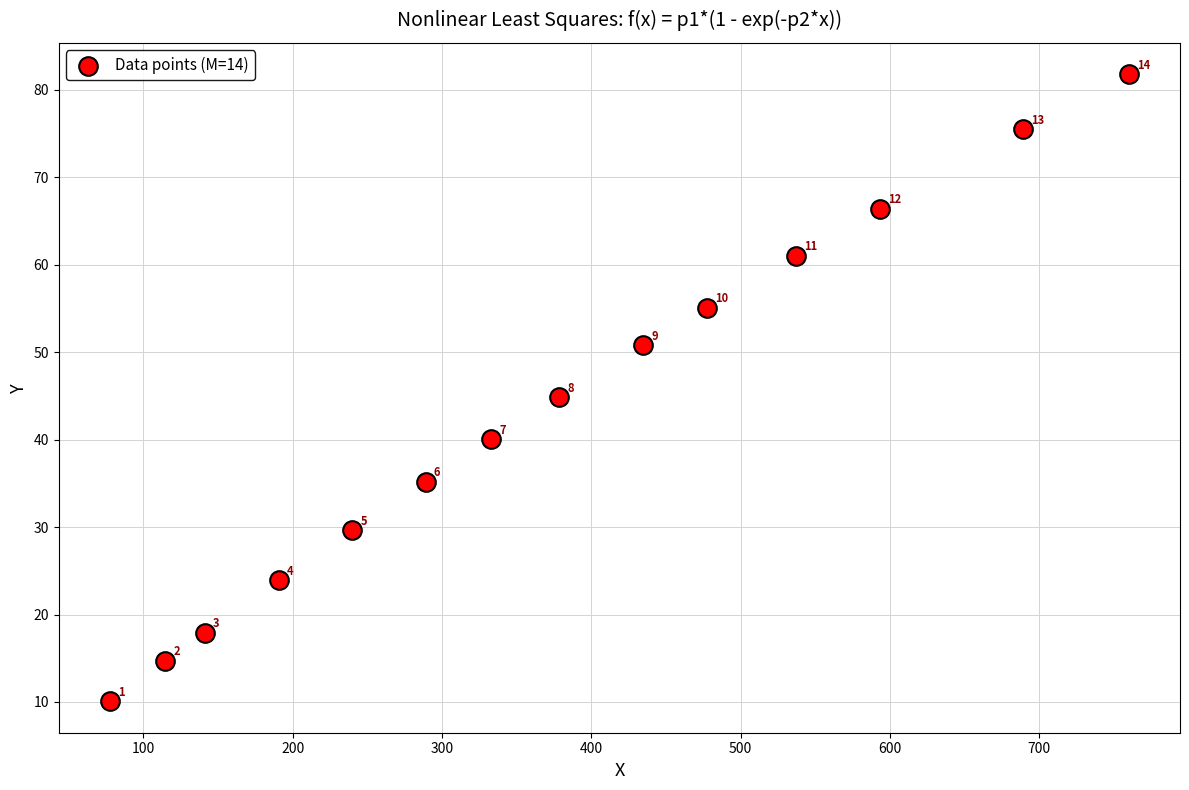

What Y value in the scatter plot is closest to 45?

44.8